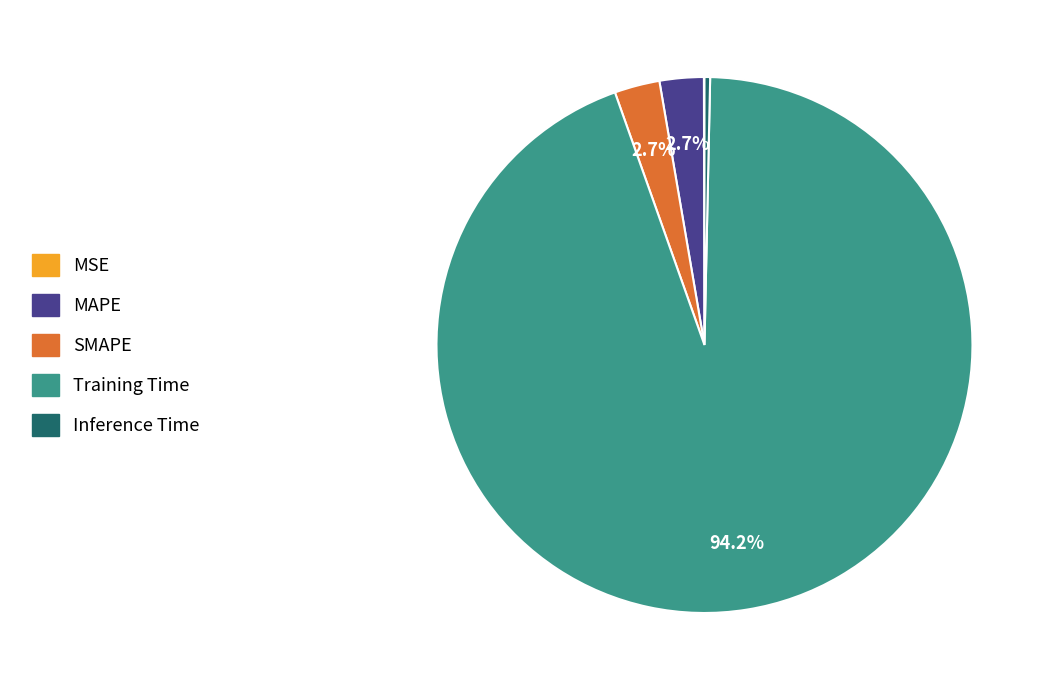

Is it true that SMAPE is 3% of the pie?

True